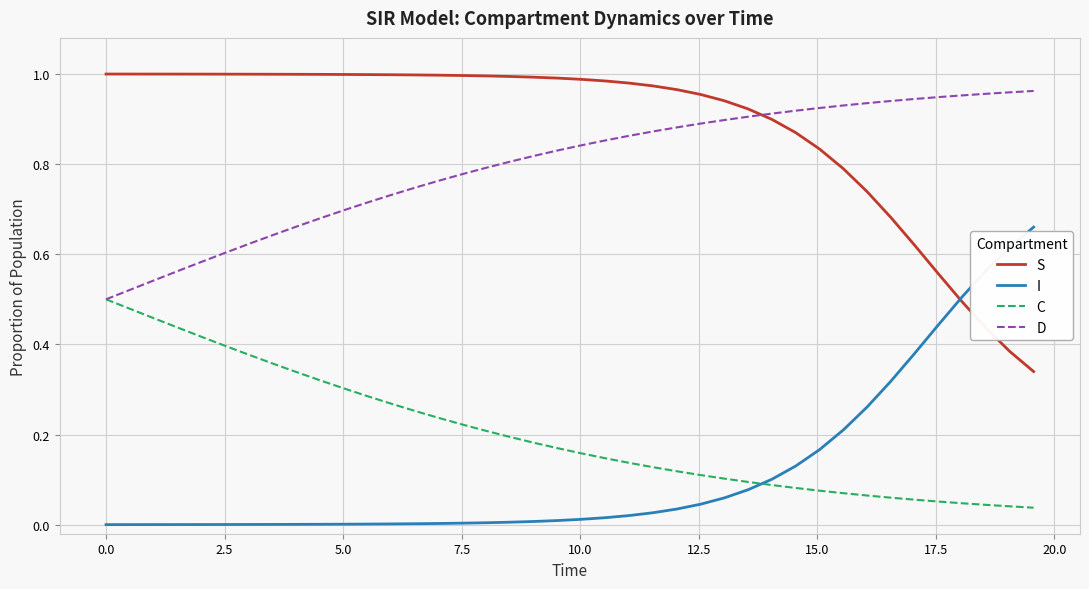

Which series has the largest total across all categories?

S